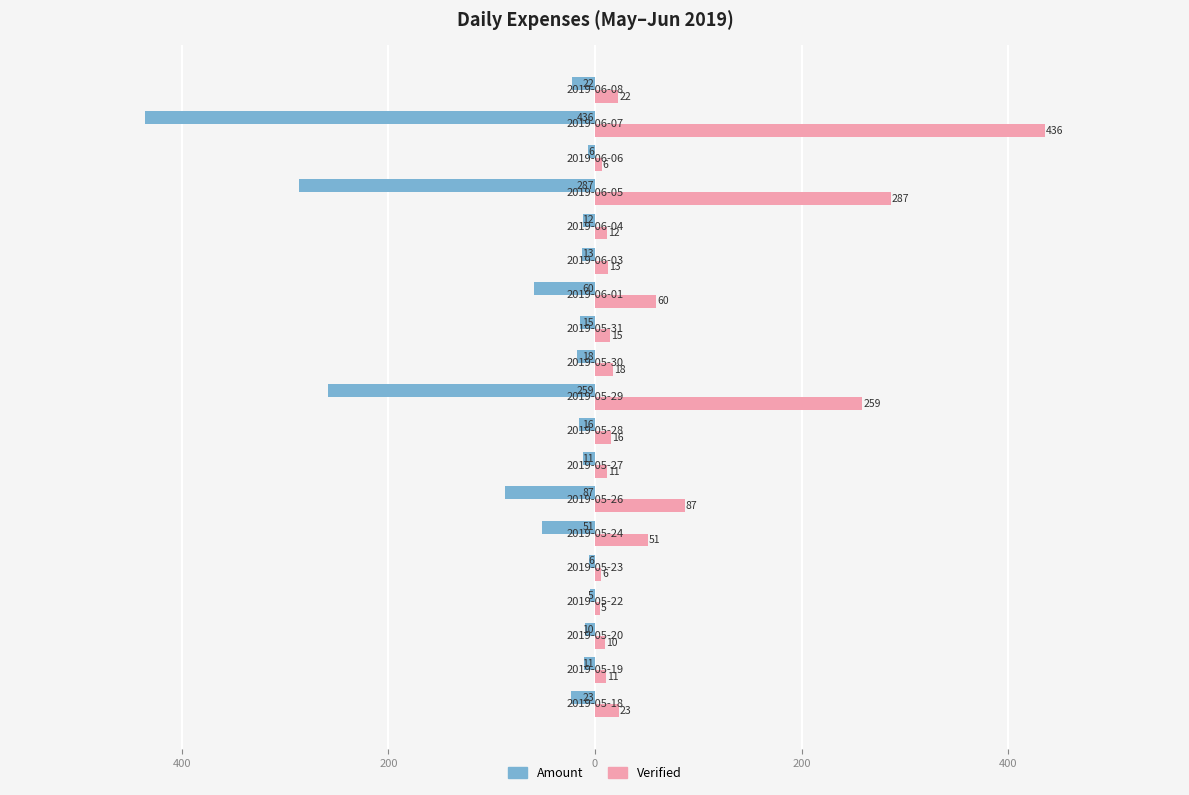

What is the maximum value for Verified?

435.8